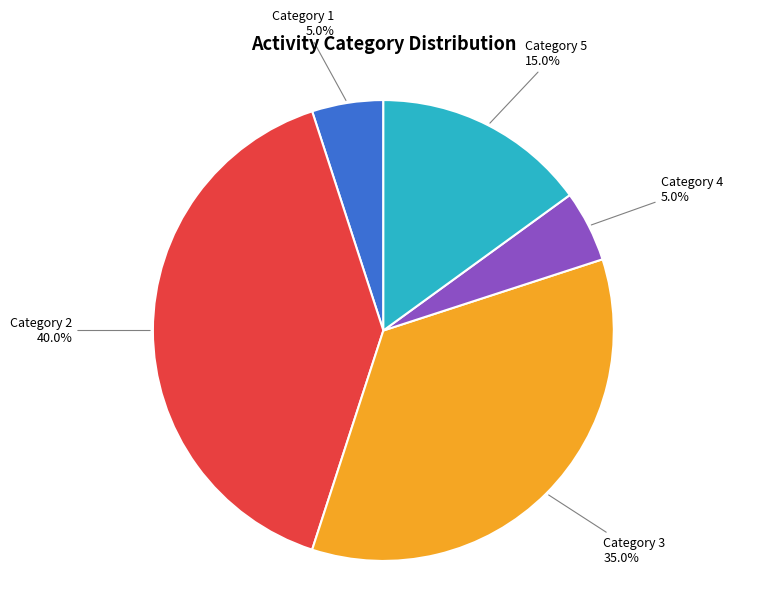

What is the largest slice in the pie chart?

Category 2